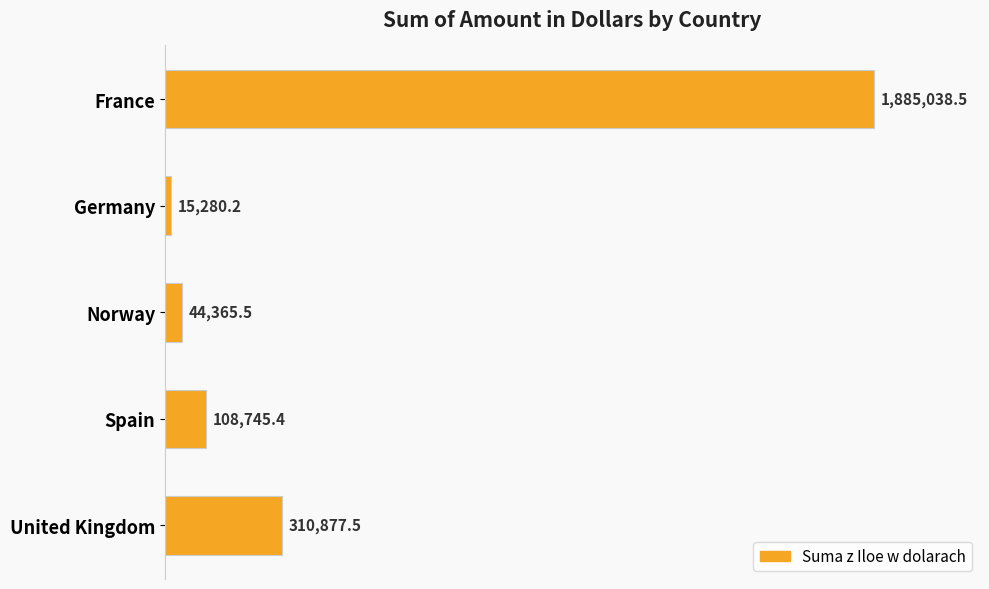

What is the minimum value shown in the chart?

15280.2